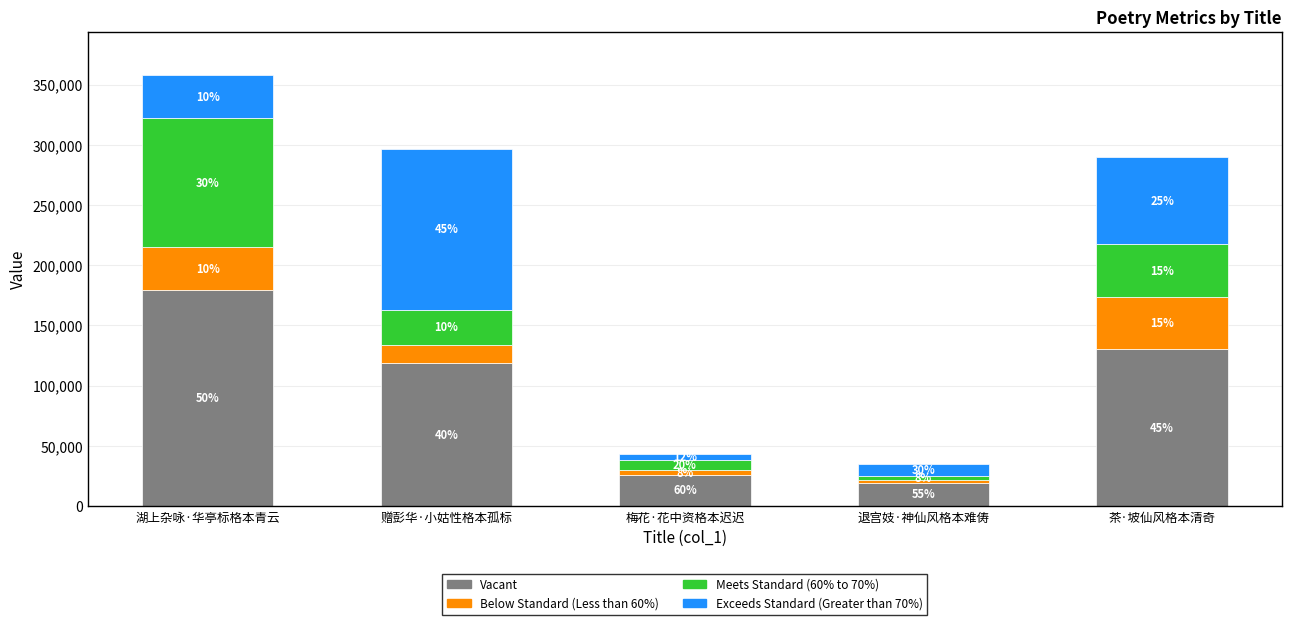

The value of Below Standard (Less than 60%) at 梅花·花中资格本迟迟 is 4707.5. True or false?

False